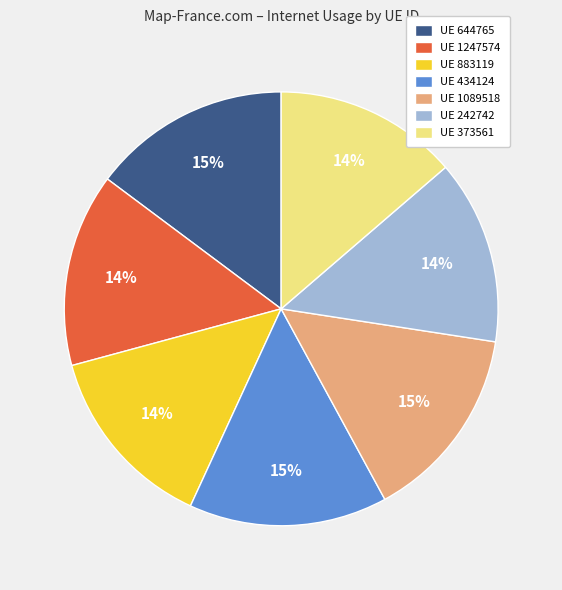

Is it true that UE 1247574 is 29% of the pie?

False